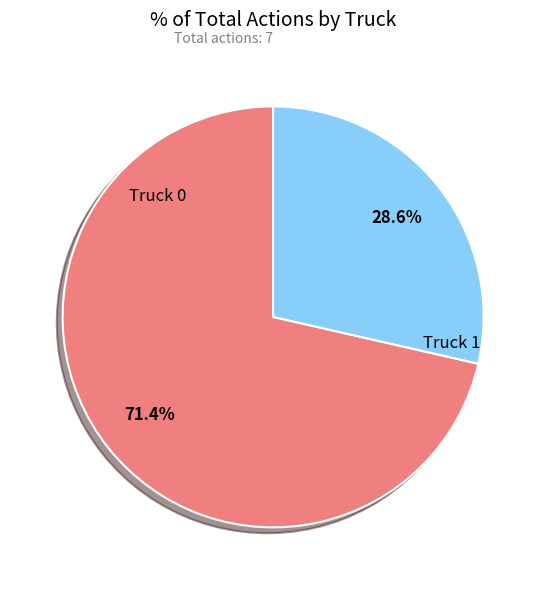

Is there a majority slice in this chart?

Yes